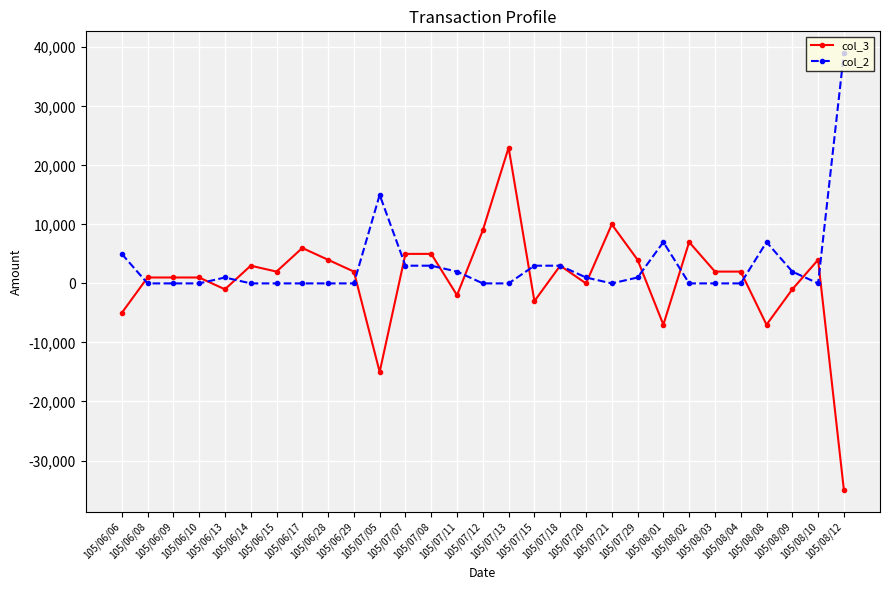

True or false: col_2 has more than 1 points higher than both neighbors.

True